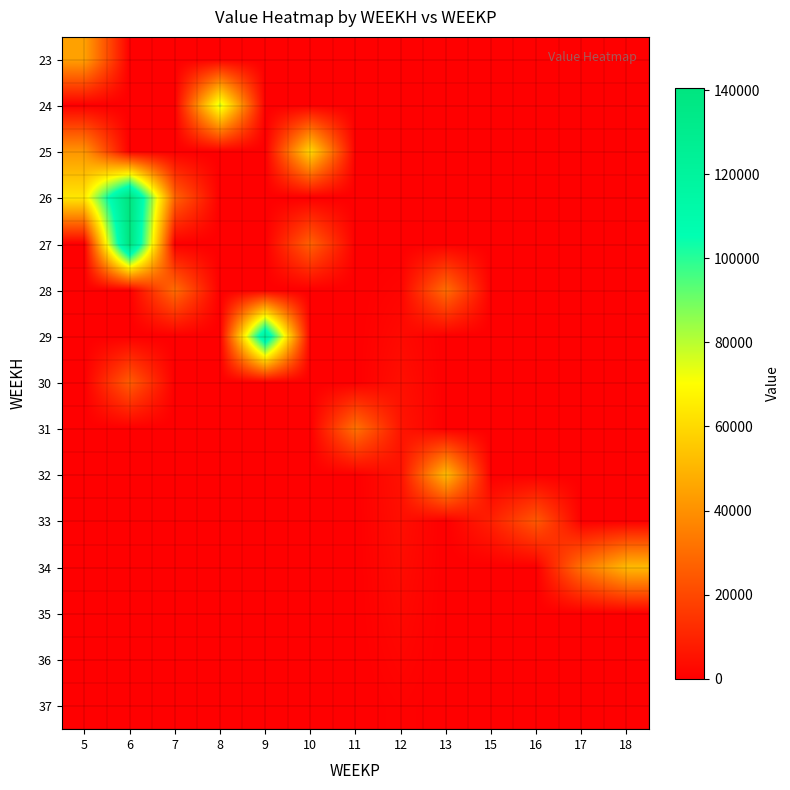

At 18, list the series in order from smallest to largest.

23, 24, 25, 26, 27, 28, 29, 30, 31, 32, 33, 35, 36, 37, 34